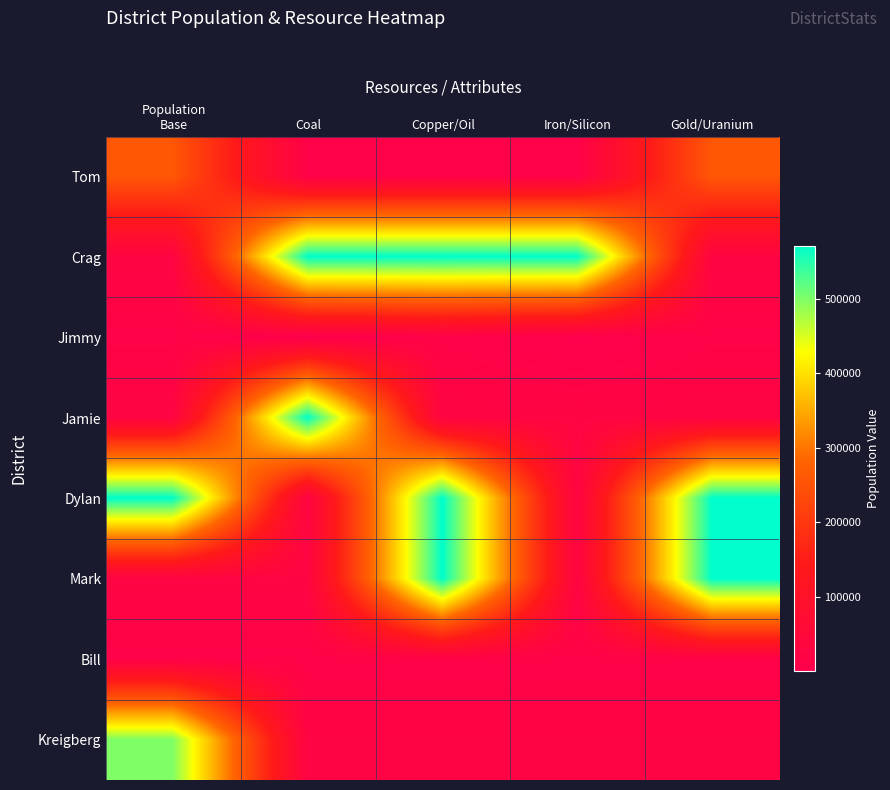

At which category is the sum across all series the highest?

Copper/Oil